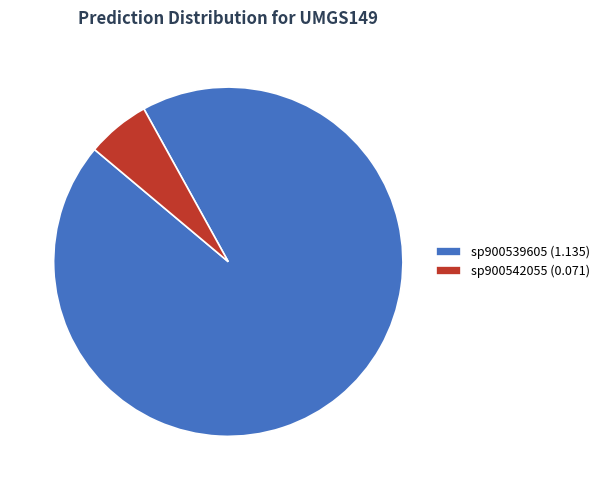

Combined, do sp900539605 (1.135) and sp900542055 (0.071) account for over 50%?

Yes